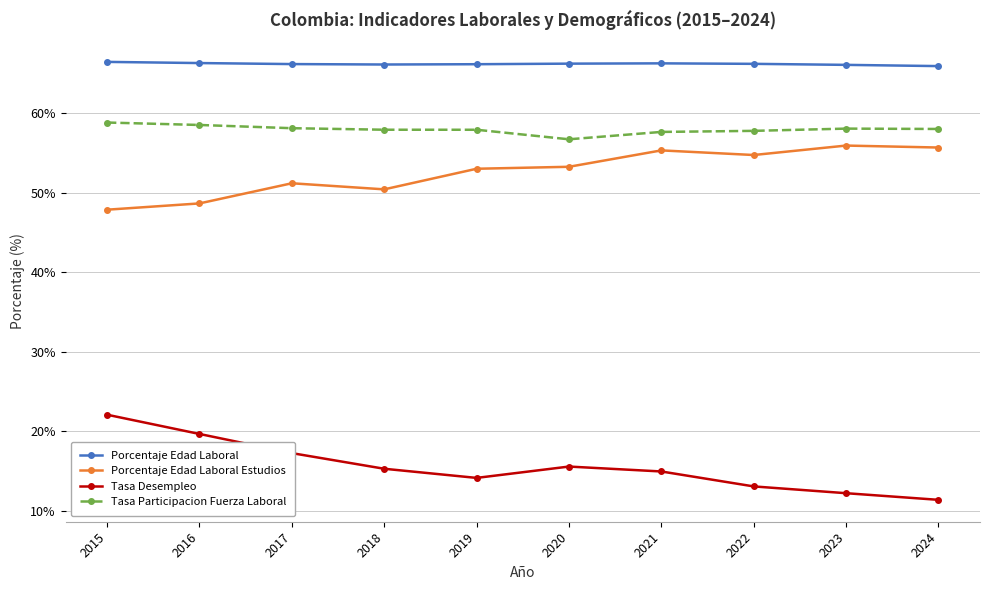

True or false: Tasa Desempleo and Porcentaje Edad Laboral cross at least once.

False